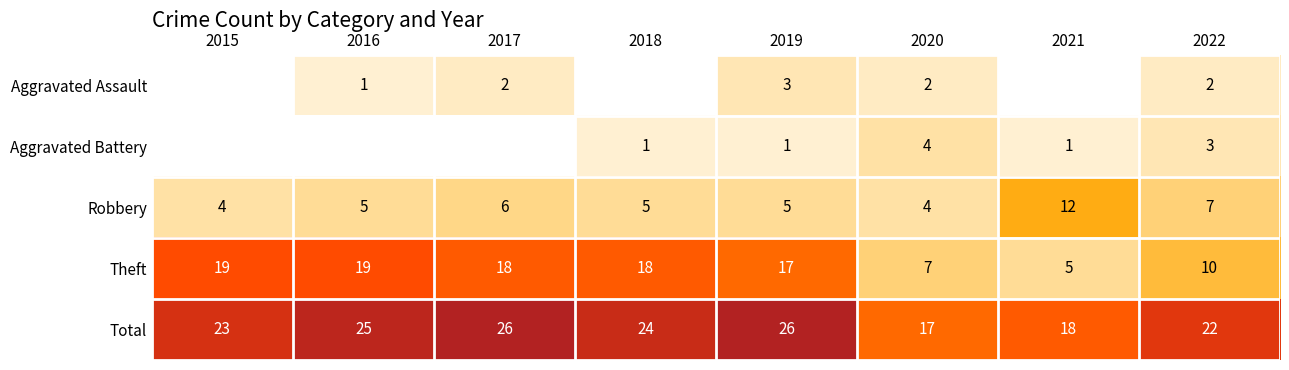

What is the difference between the Robbery values at 2021 and 2015?

8